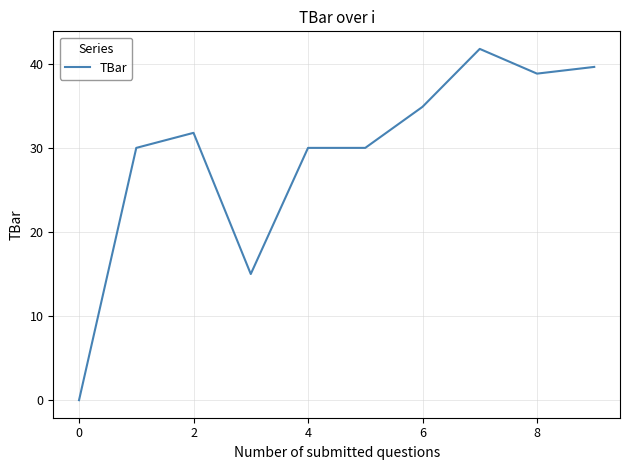

What is the maximum value shown in the chart?

41.8